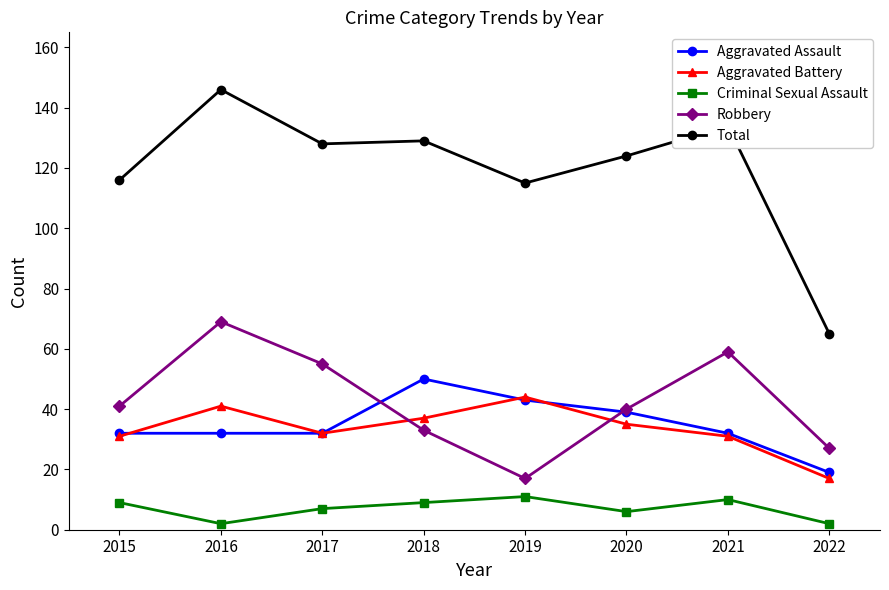

At which category does the chart reach its peak across all series?

2016